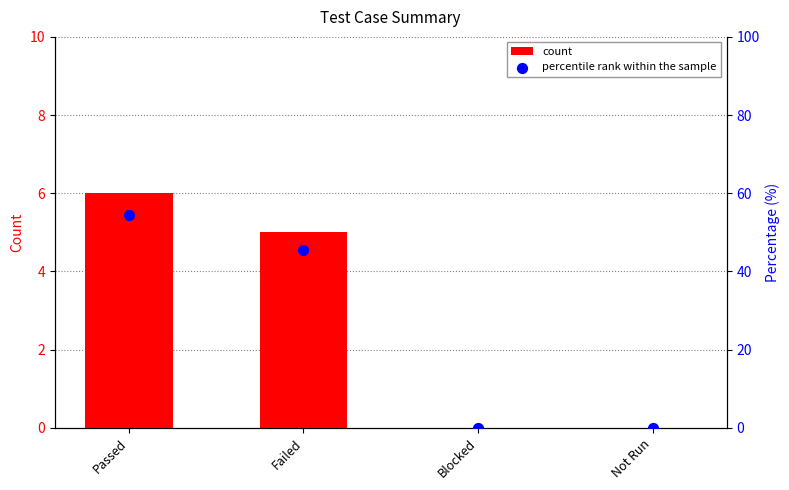

At which category is the sum across all series the highest?

Passed